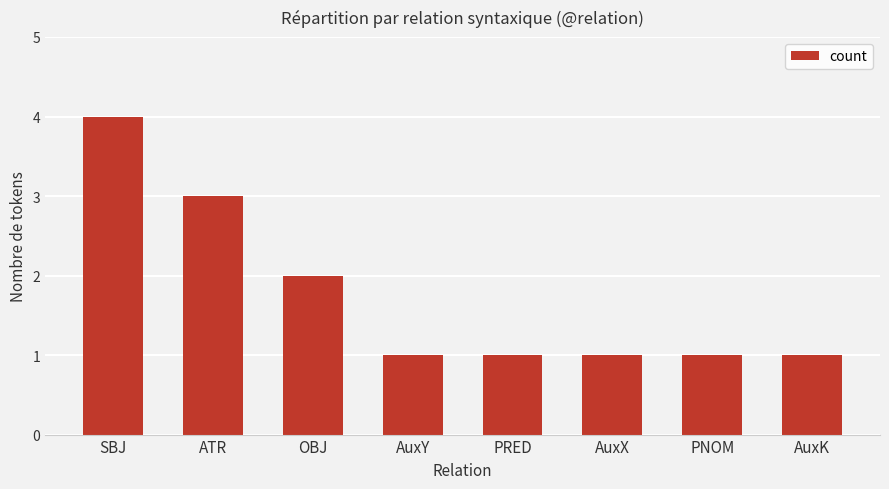

Does the chart contain stacked bars?

No